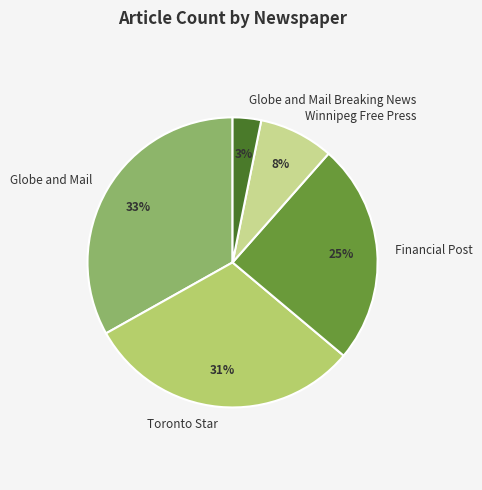

What is the smallest slice in the pie chart?

Globe and Mail Breaking News